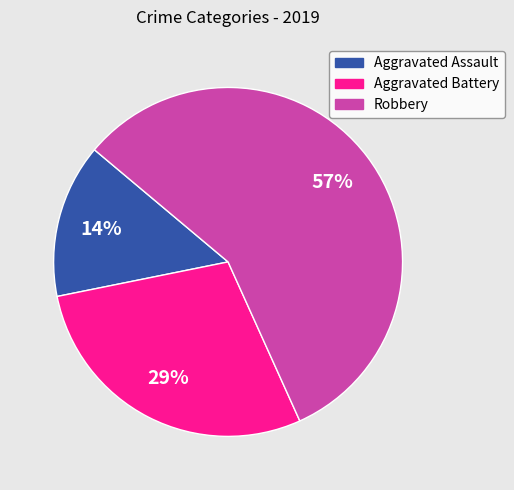

To the nearest percent, what is the combined percentage of Robbery and Aggravated Assault?

71%